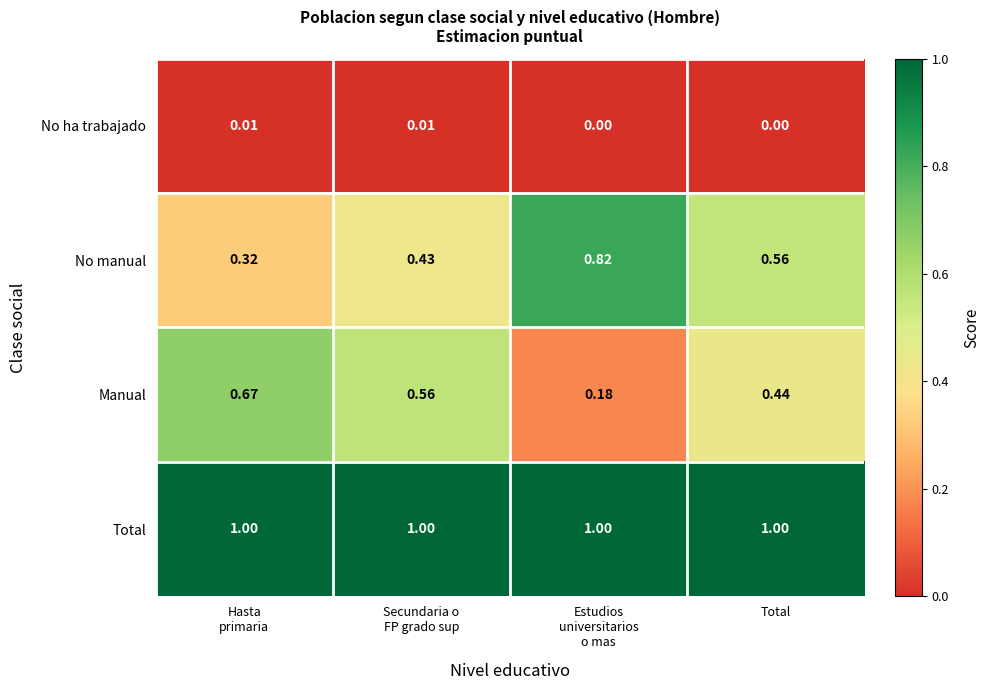

Which series has the largest total across all categories?

Total